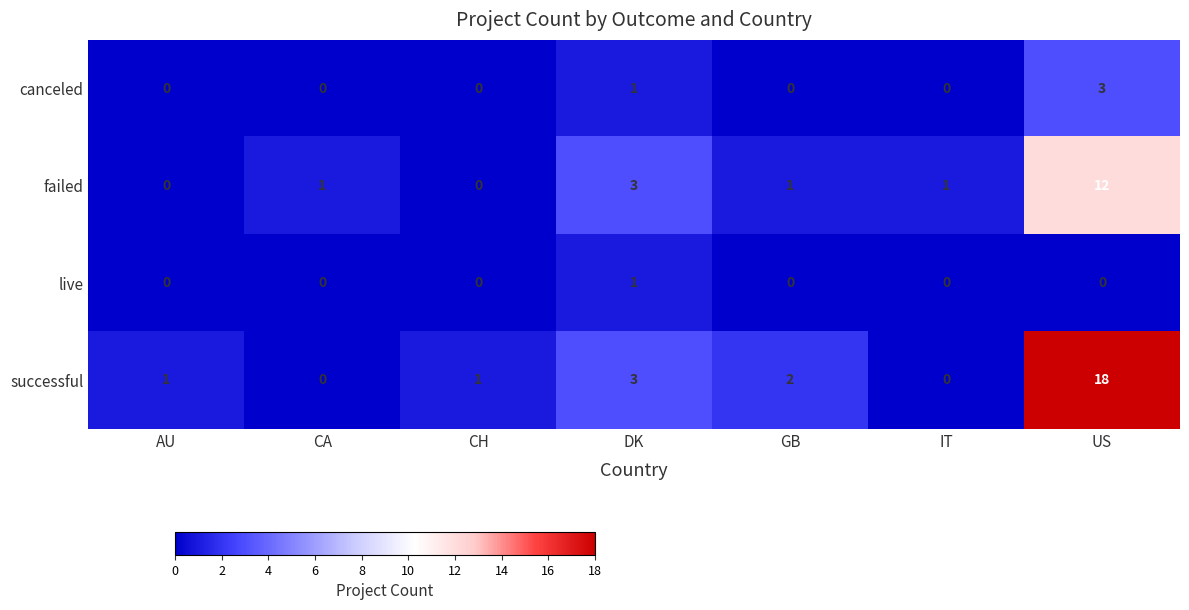

At which category is the sum across all series the highest?

US